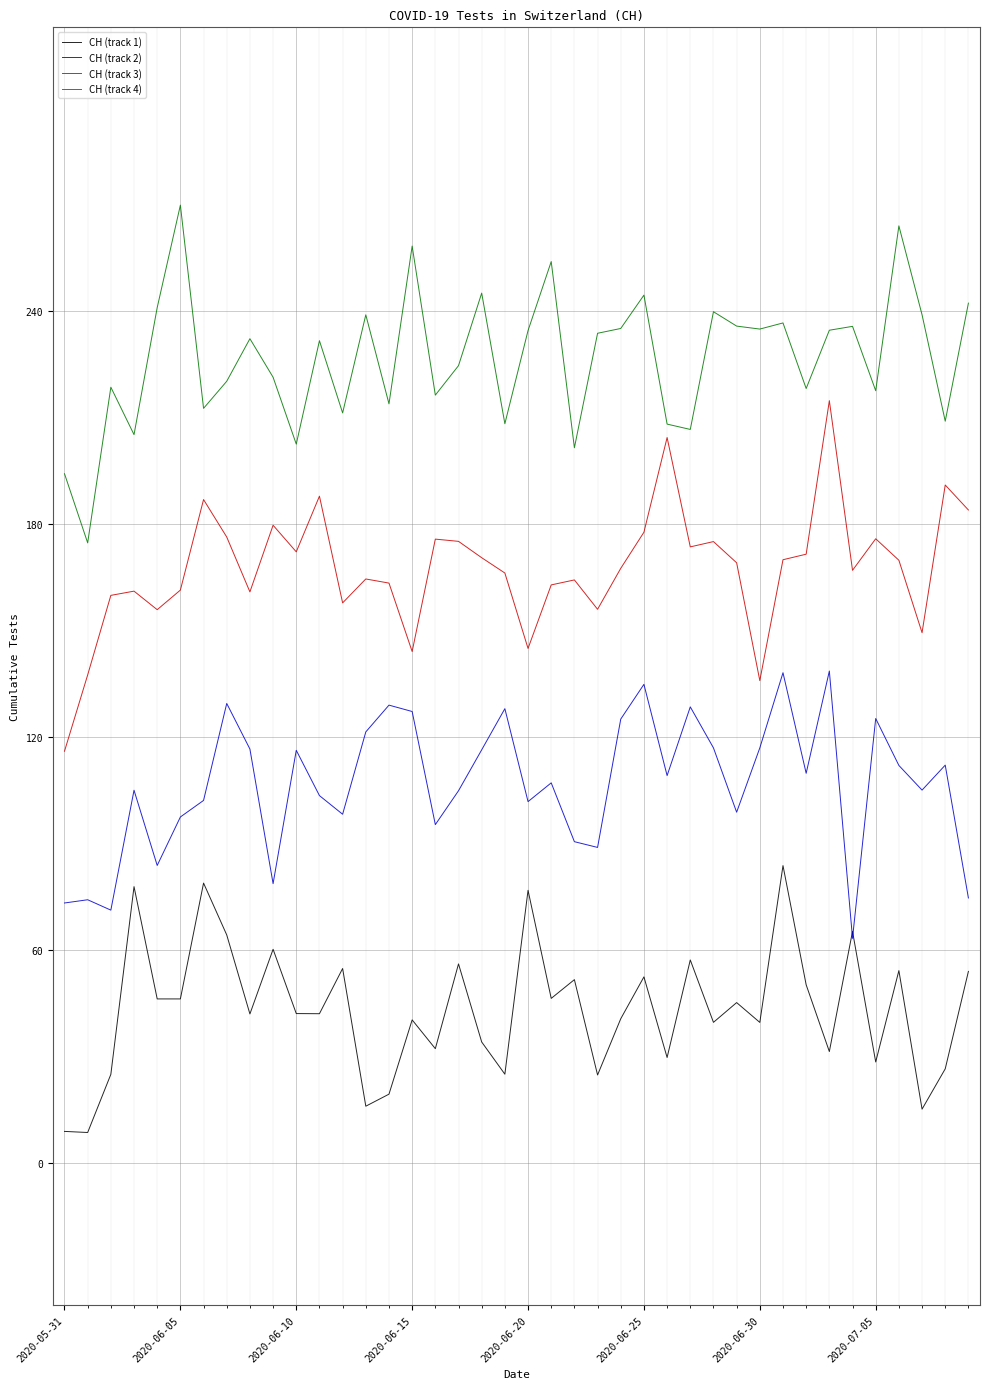

True or false: CH (track 2) has more than 1 points higher than both neighbors.

True